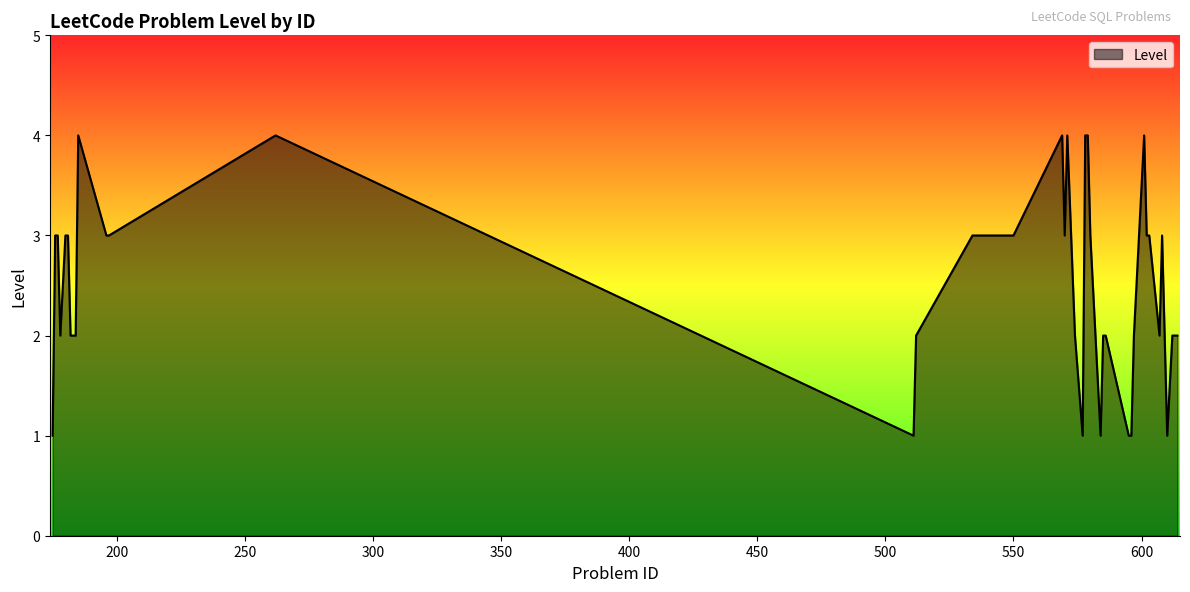

What is the greatest value displayed?

4